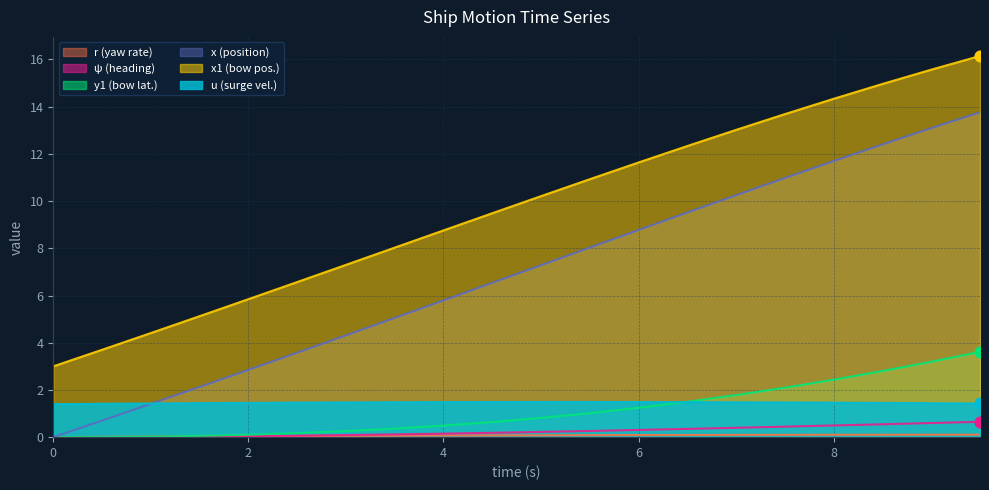

Which series reaches the maximum Y coordinate?

x1